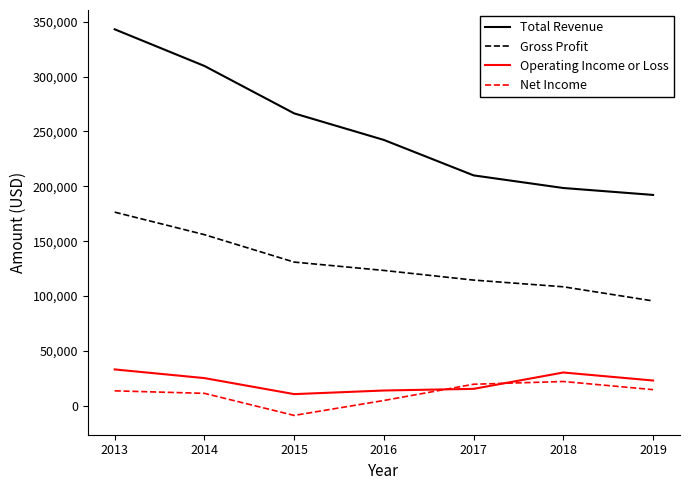

Which series has the largest total across all categories?

Total Revenue